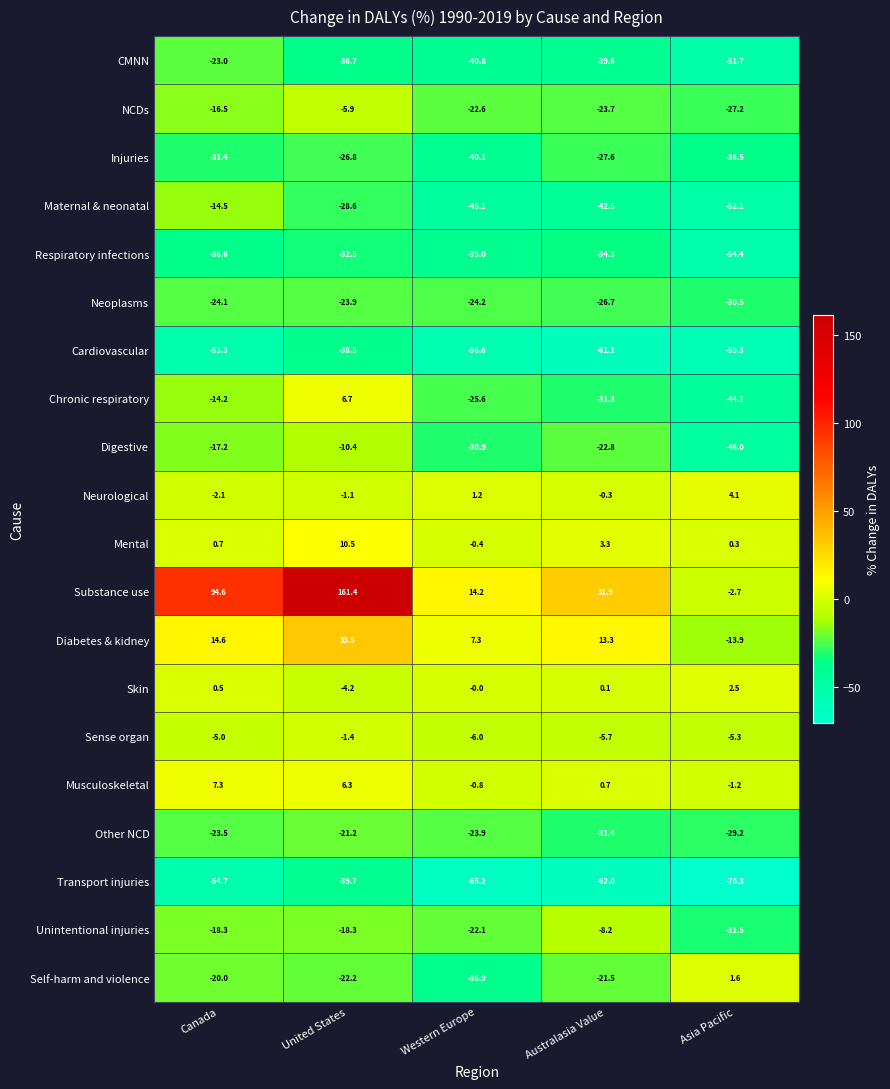

Is the value of Substance use at Asia Pacific greater than the value of Diabetes & kidney at Western Europe?

No